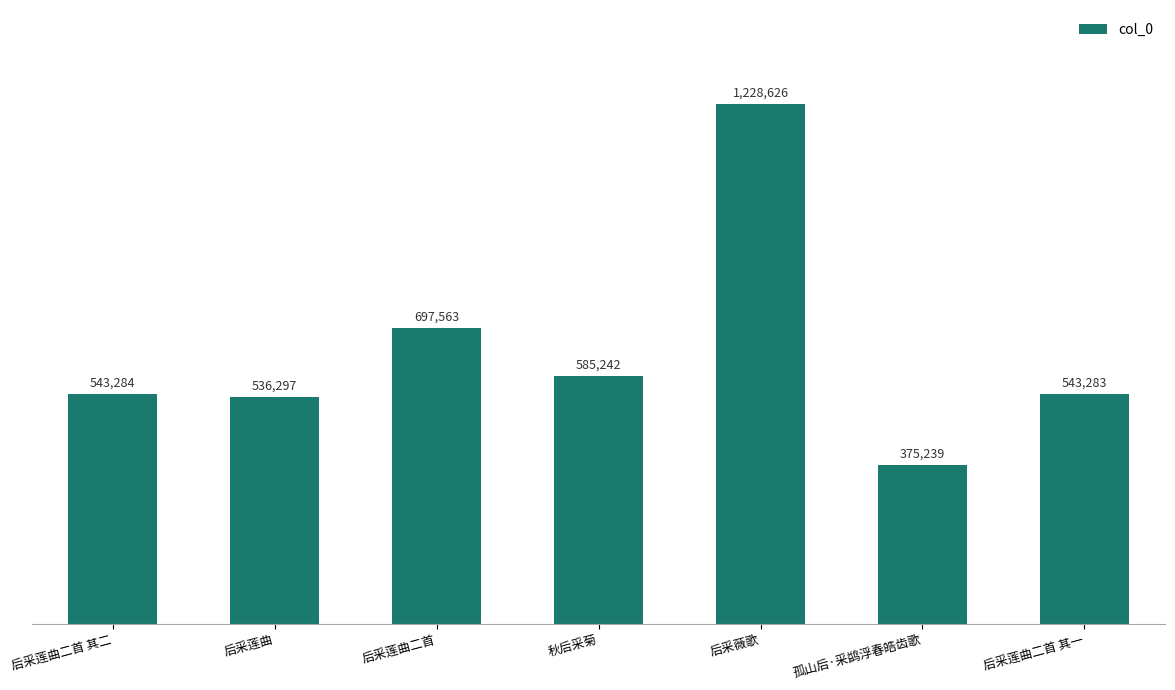

Where is the data nearest to the value 801932?

后采莲曲二首